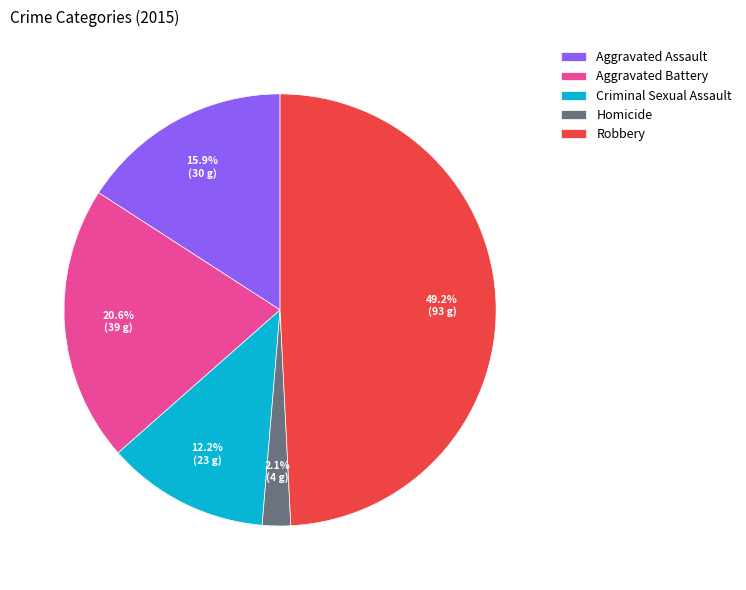

What is the ratio of the value at Homicide to the value at Aggravated Battery?

0.1